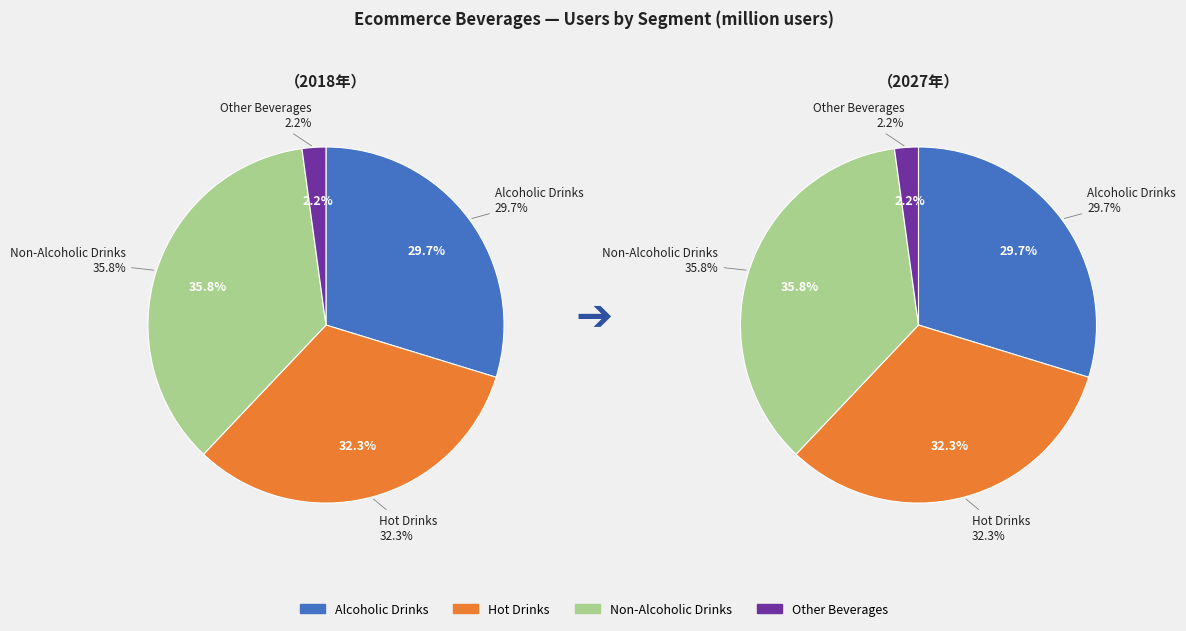

The 2 slice represents 25% of the pie. True or false?

False